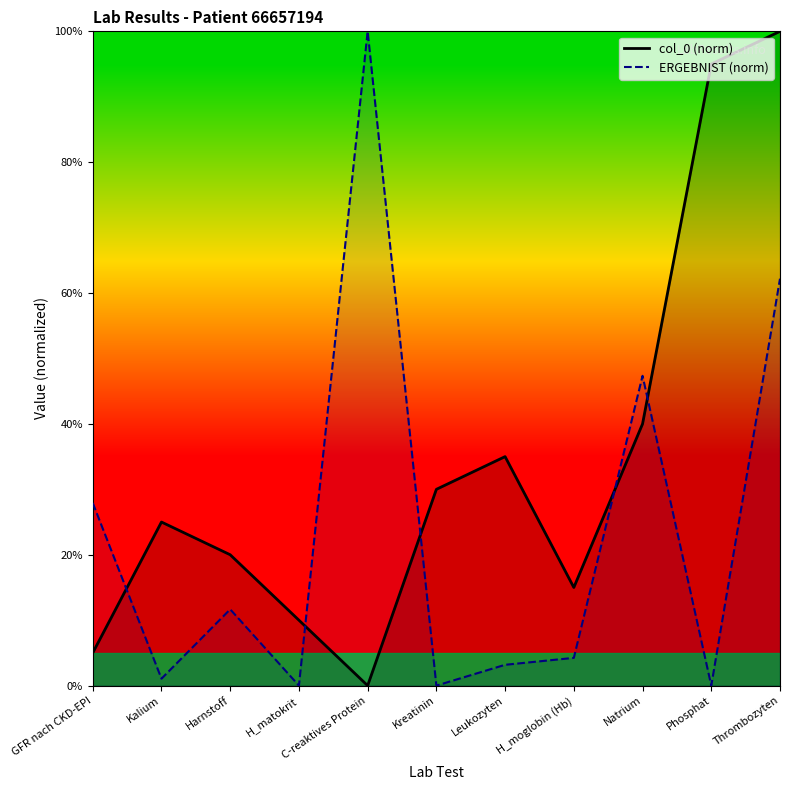

How many data points in col_0 line are above 25?

5